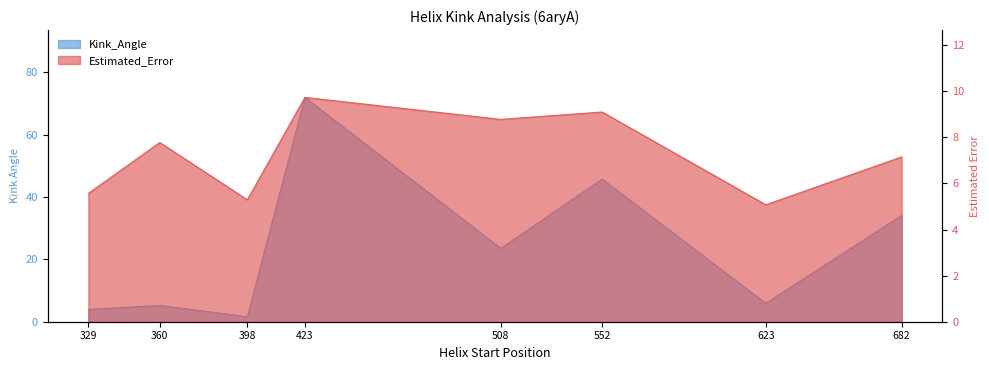

Read the Kink_Angle value at 329.

4.0